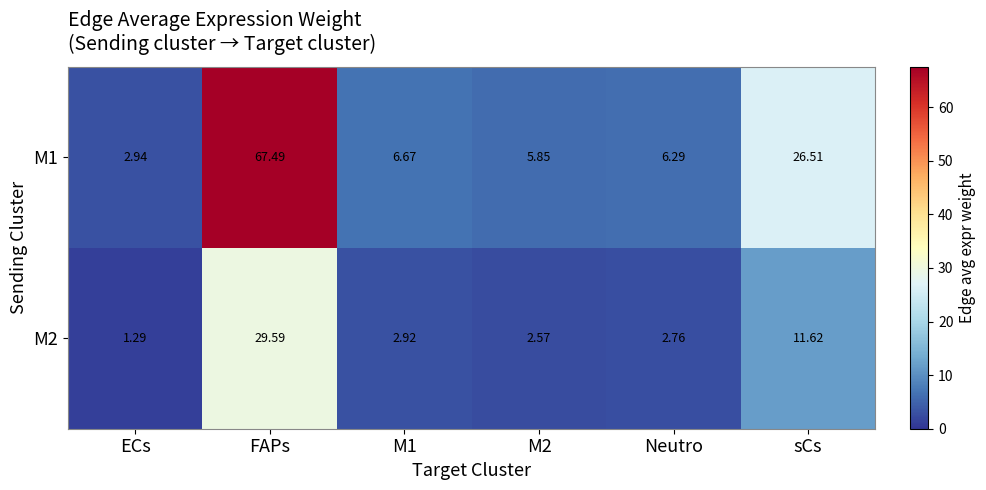

Where is M2 nearest to the value 15?

sCs